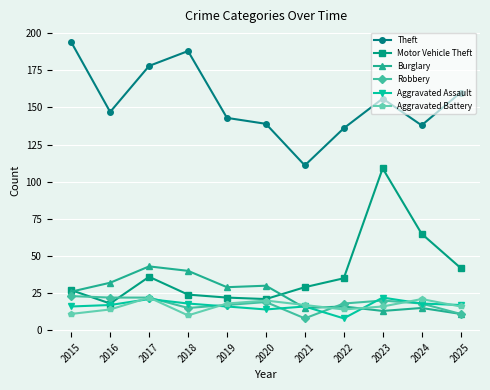

Reading left to right, transcribe all the data shown in this chart.

Theft: 194	147	178	188	143	139	111	136	156	138	160
Motor Vehicle Theft: 27	18	36	24	22	21	29	35	109	65	42
Burglary: 26	32	43	40	29	30	15	16	13	15	11
Robbery: 23	22	22	15	17	19	8	18	20	18	11
Aggravated Assault: 16	17	21	18	16	14	16	8	22	18	17
Aggravated Battery: 11	14	22	10	18	20	17	14	16	21	16